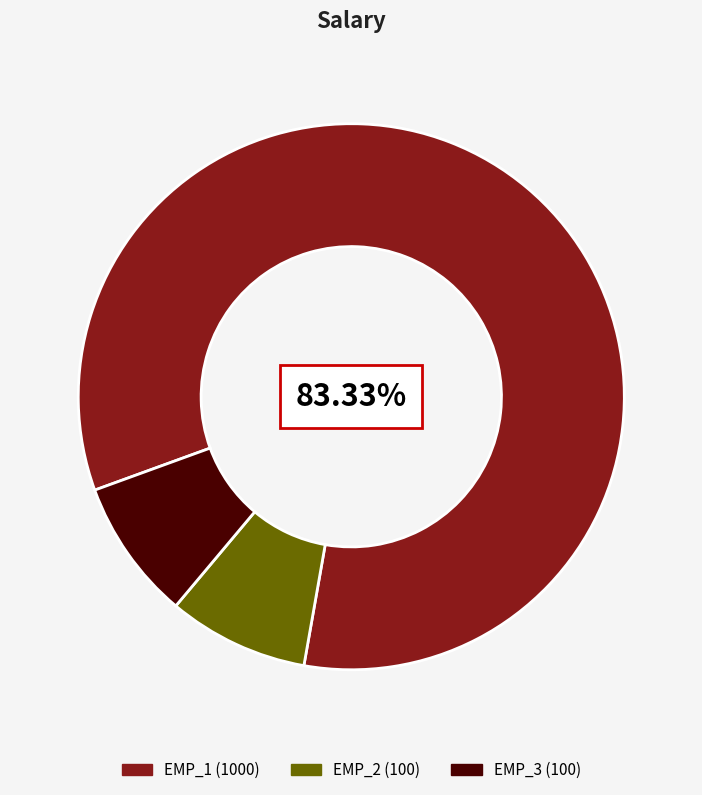

Does any single category account for the majority?

Yes